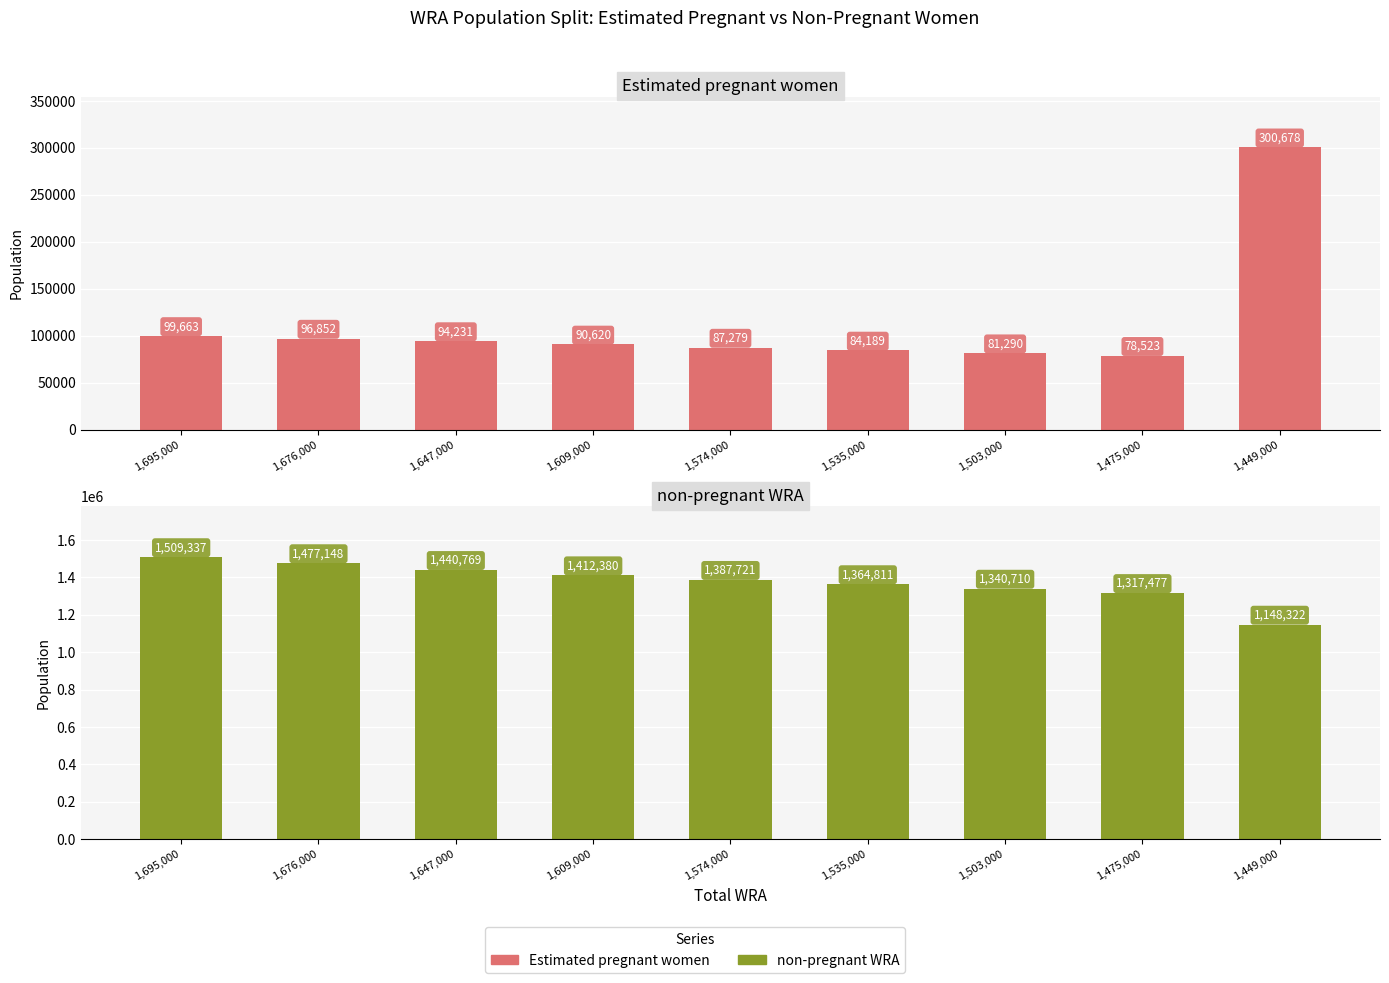

What is the sum of the non-pregnant WRA values at 1,647,000 and 1,676,000?

2917917.4